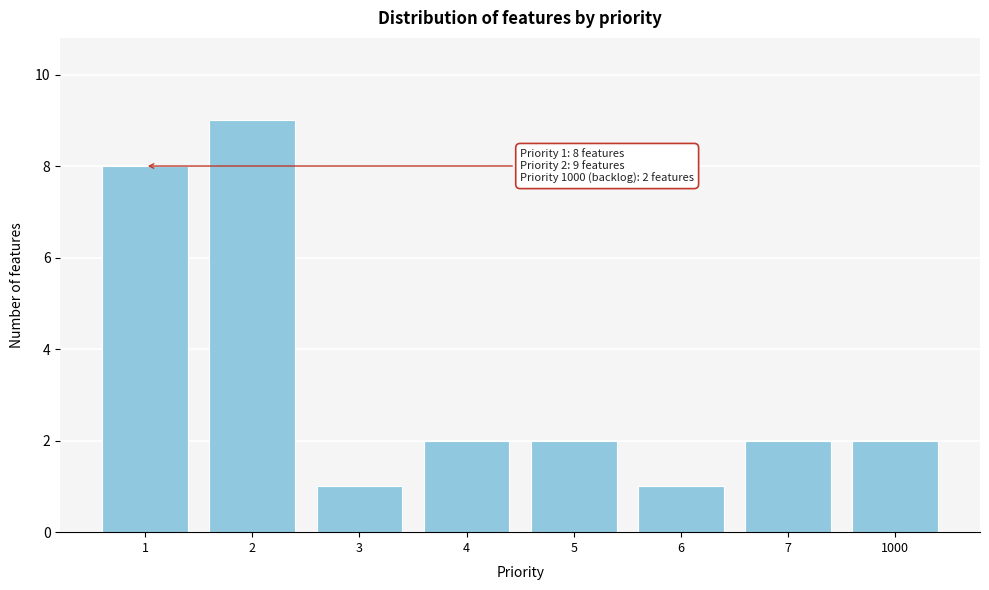

Reading right to left, list all the values displayed in this chart.

1000=2	7=2	6=1	5=2	4=2	3=1	2=9	1=8